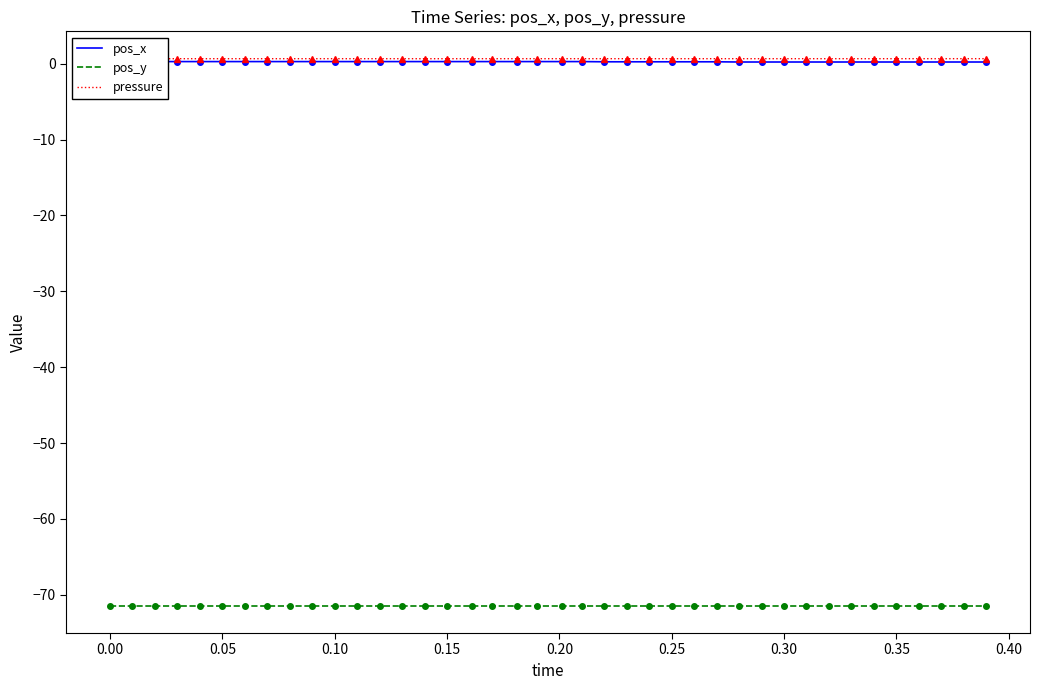

What is the difference between the second highest and minimum values in the pos_x series?

0.1